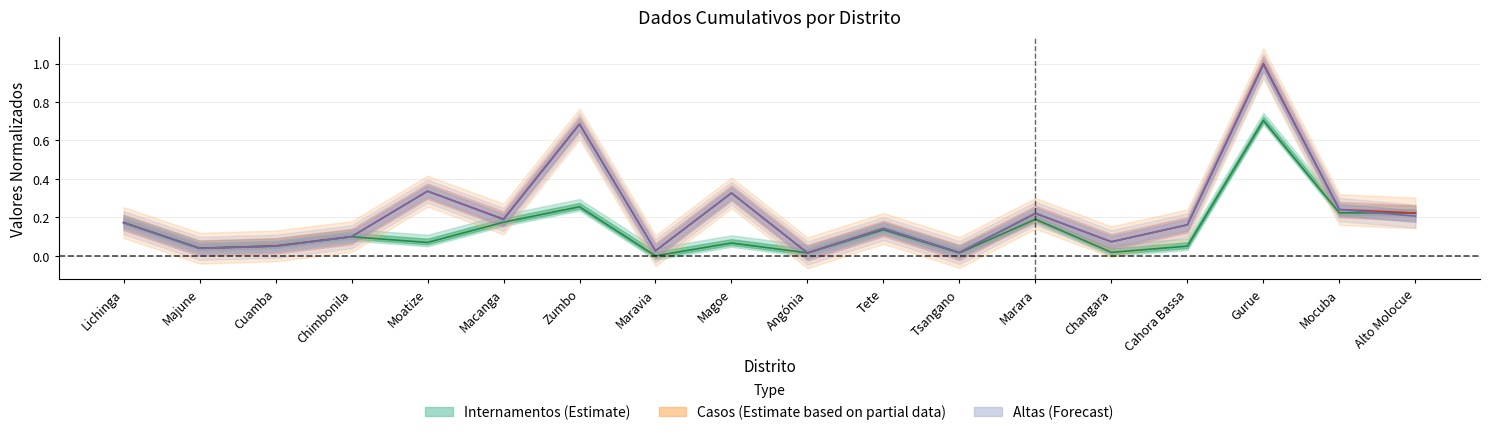

The Altas series shows 0.0 at Cuamba. True or false?

True